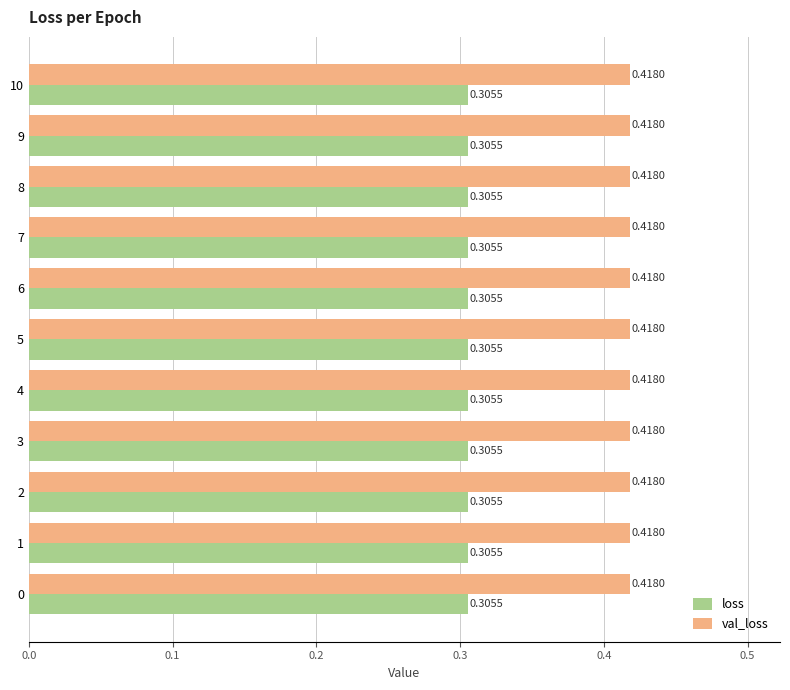

Rank the series by their average value, from highest to lowest.

val_loss, loss